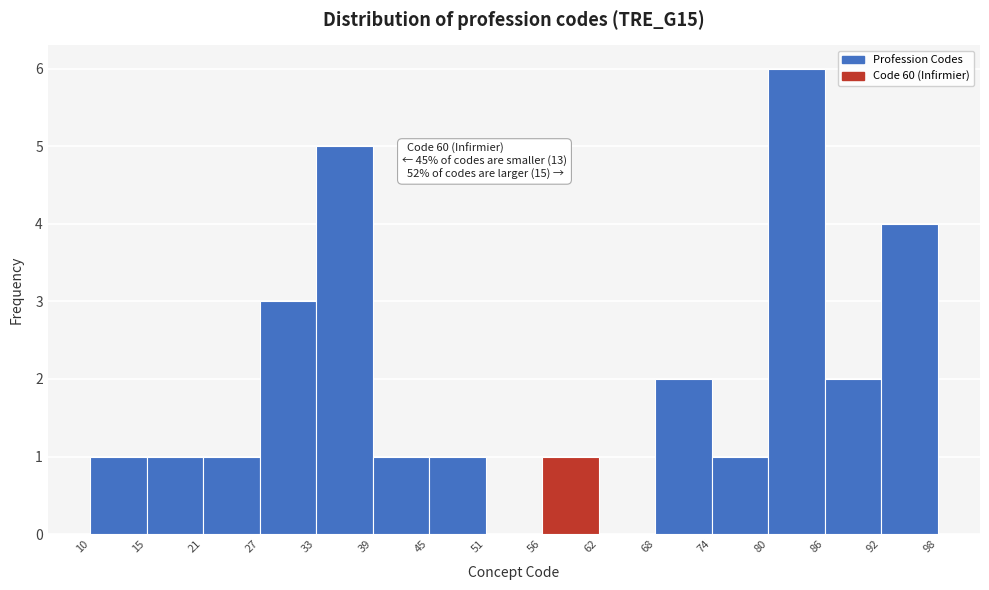

Which range on the x-axis has the tallest bar?

80 to 86